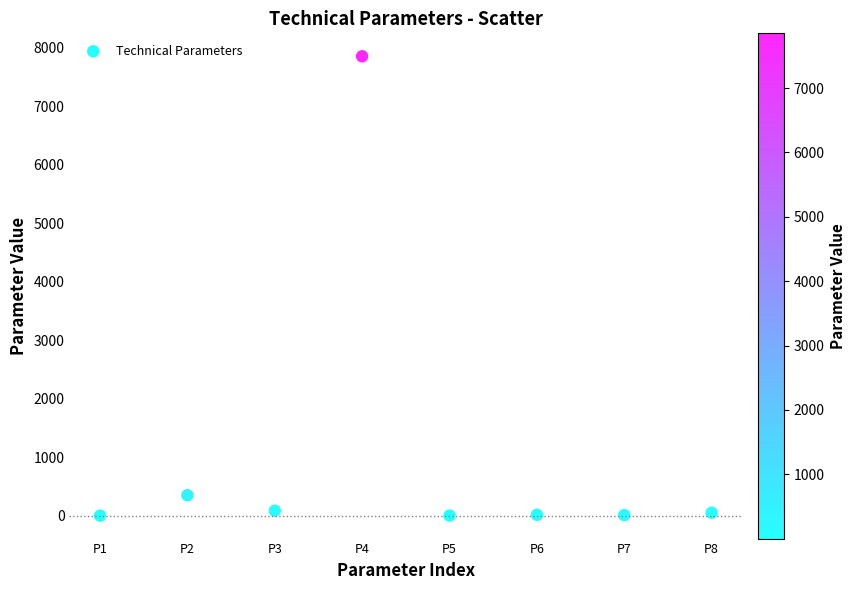

What Y value in the scatter plot is closest to 3925?

350.0